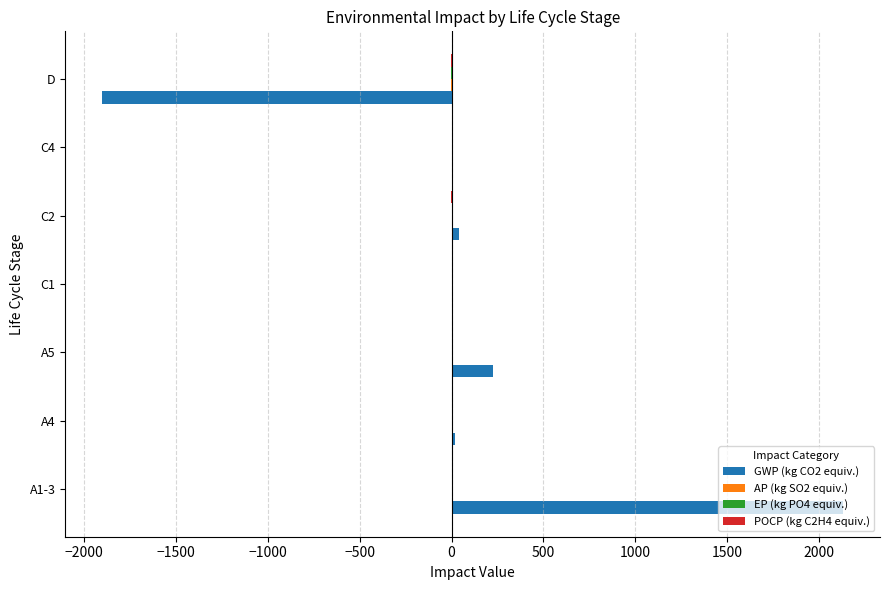

What is the sum of all GWP (kg CO2 equiv.) values?

513.3